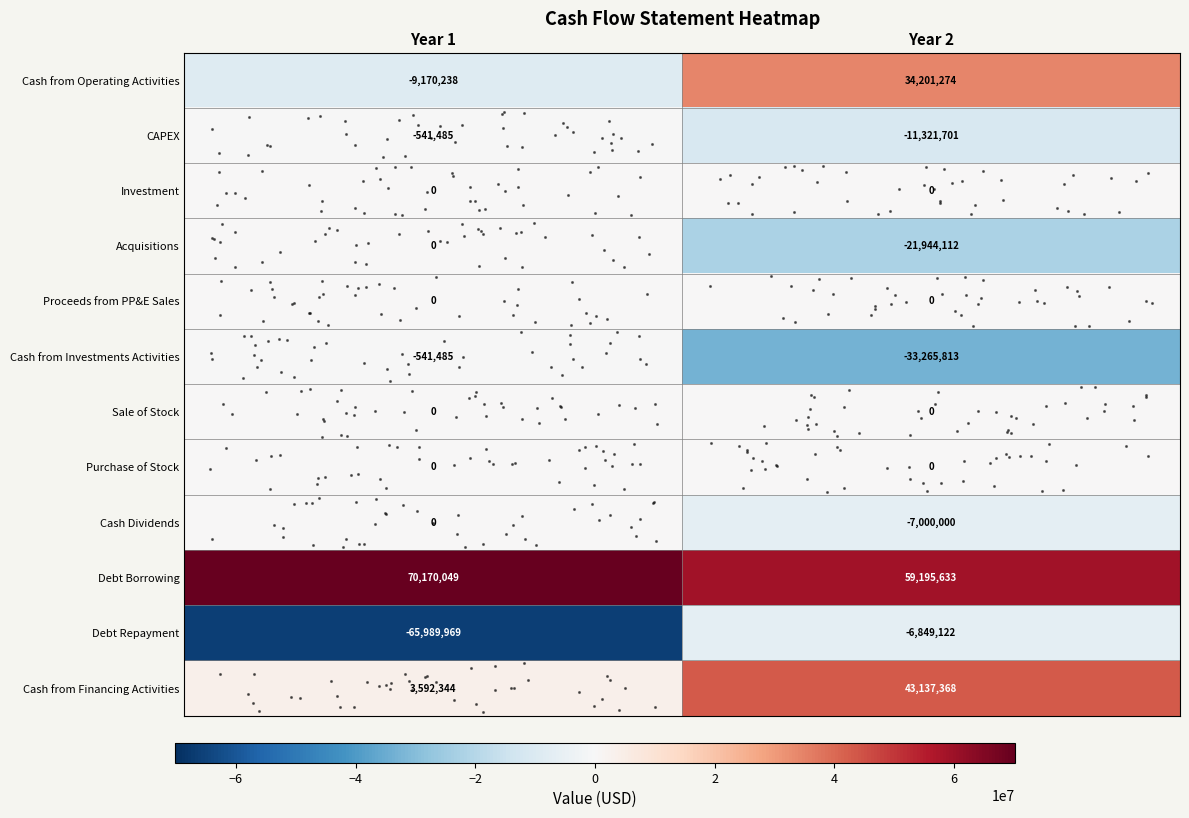

What is the spread (max minus min) of values at Year 2?

92461446